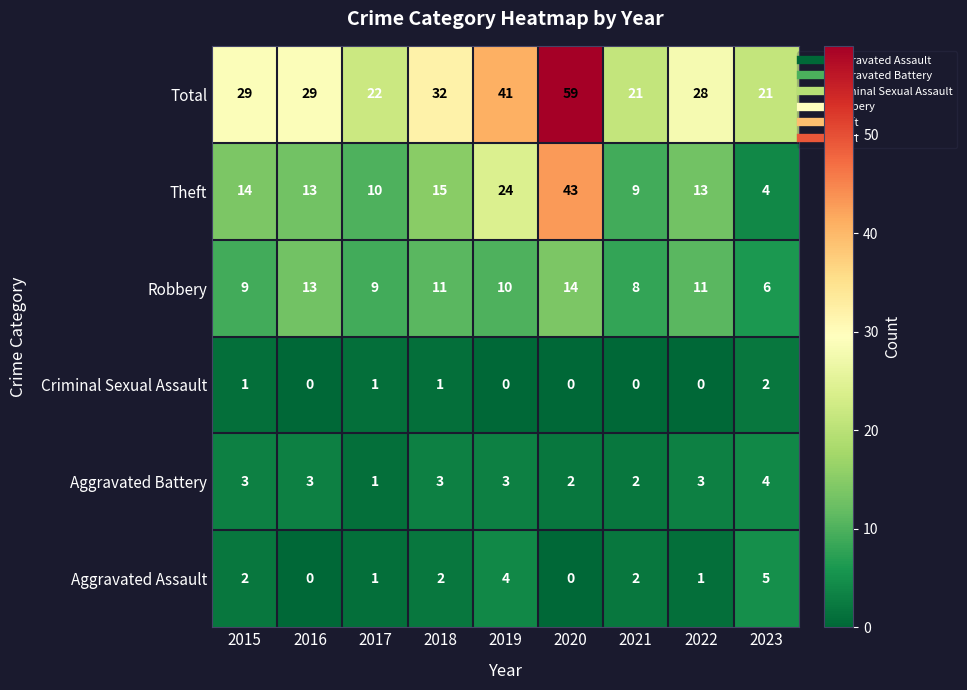

What is the spread (max minus min) of values at 2015?

28